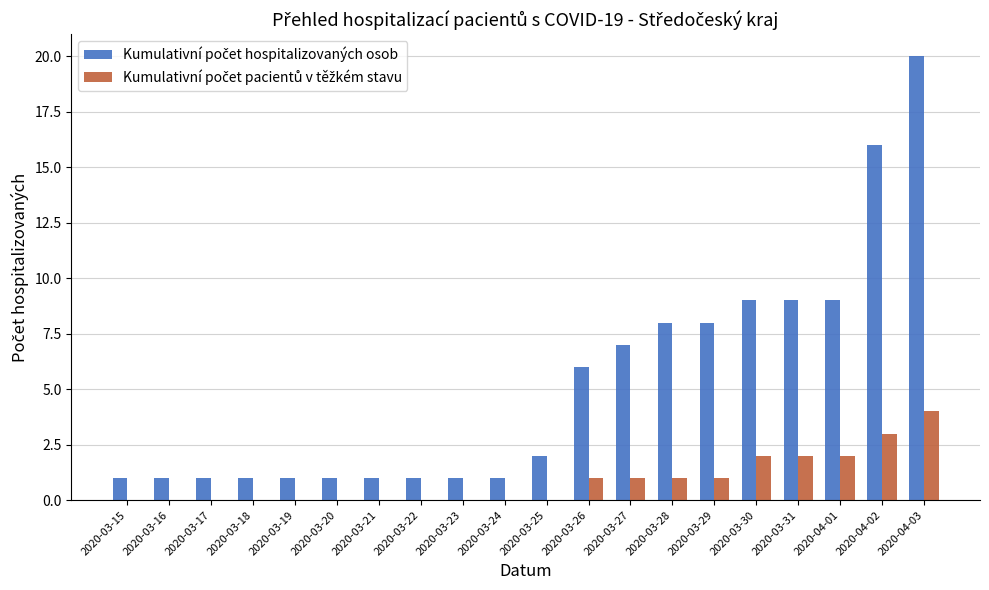

What is the maximum value shown in the chart?

20